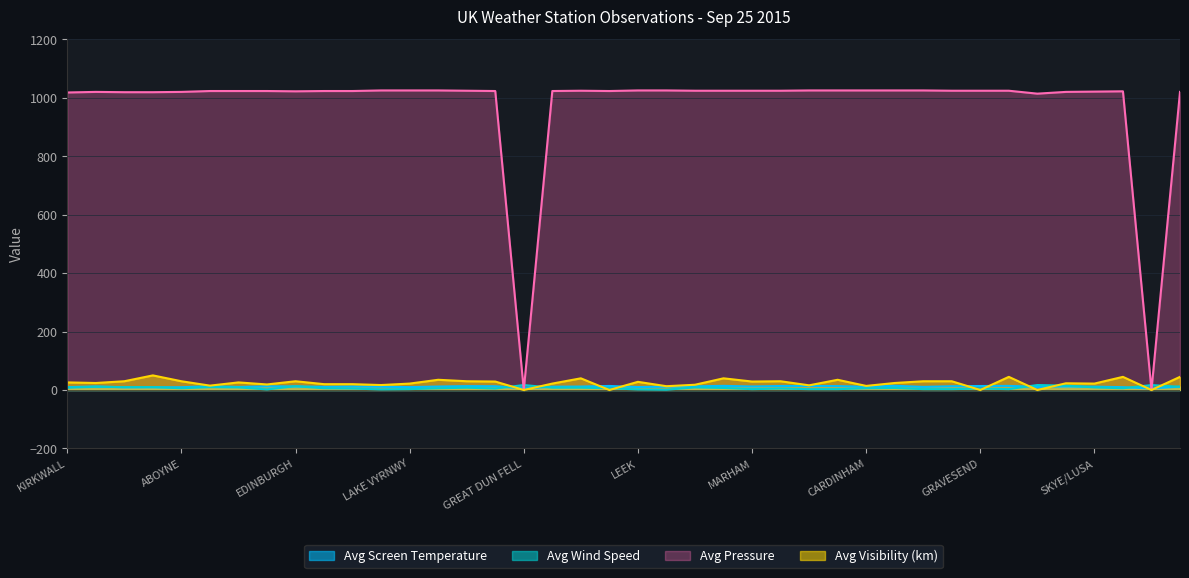

Reading left to right, what are all the values shown in this chart?

Avg Screen Temperature: 9.7	12.3	9.2	9.5	9.5	13.1	10.3	12.6	12.3	10.9	12.0	11.1	9.9	11.9	13.3	12.9	5.6	11.3	11.8	13.9	10.1	11.4	12.5	14.2	12.0	13.7	13.9	13.4	11.0	14.5	10.6	12.9	13.7	14.1	10.6	12.2	11.5	9.7	5.3	11.6
Avg Wind Speed: 8.0	11.0	10.0	10.0	6.0	10.0	9.0	2.0	13.0	6.0	5.0	2.0	3.0	6.0	8.0	5.0	17.0	8.0	8.0	6.0	2.0	1.0	9.0	7.0	3.0	5.0	3.0	3.0	6.0	7.0	3.0	3.0	5.0	3.0	17.0	15.0	9.0	6.0	17.0	11.0
Avg Pressure: 1018.0	1020.0	1019.0	1019.0	1020.0	1023.0	1023.0	1023.0	1022.0	1023.0	1023.0	1025.0	1025.0	1025.0	1024.0	1023.0	0.0	1023.0	1024.0	1023.0	1025.0	1025.0	1024.0	1024.0	1024.0	1024.0	1025.0	1025.0	1025.0	1025.0	1025.0	1024.0	1024.0	1024.0	1014.0	1020.0	1021.0	1022.0	0.0	1020.0
Avg Visibility (km): 26.0	24.0	30.0	50.0	30.0	15.0	26.0	19.0	30.0	20.0	20.0	17.0	22.0	35.0	30.0	29.0	0.0	22.0	40.0	0.0	28.0	13.0	18.0	40.0	29.0	30.0	16.0	35.0	14.0	24.0	30.0	30.0	0.0	45.0	0.0	23.0	22.0	45.0	0.0	45.0